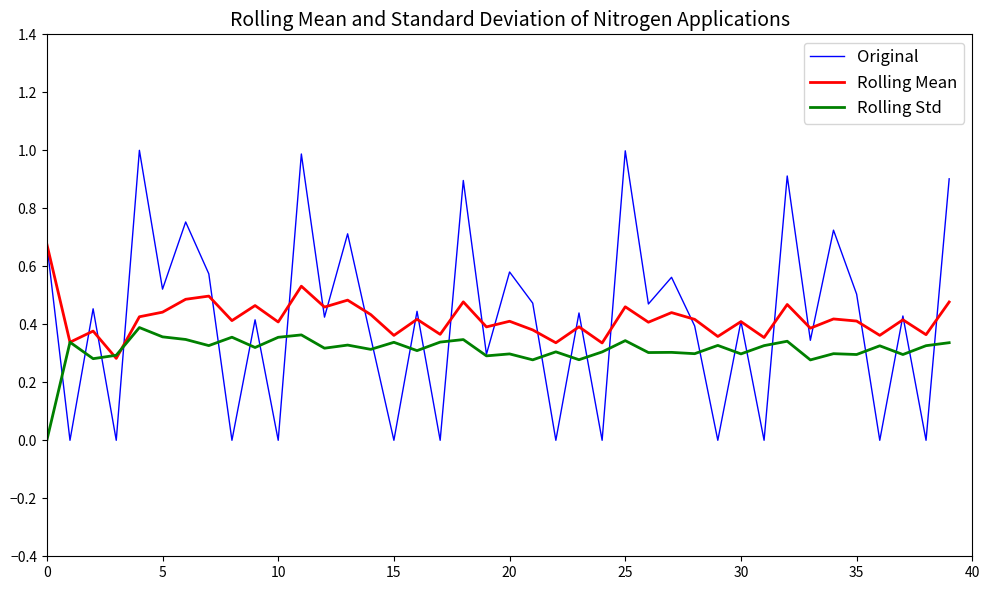

What is the highest value of the Original series?

1.0